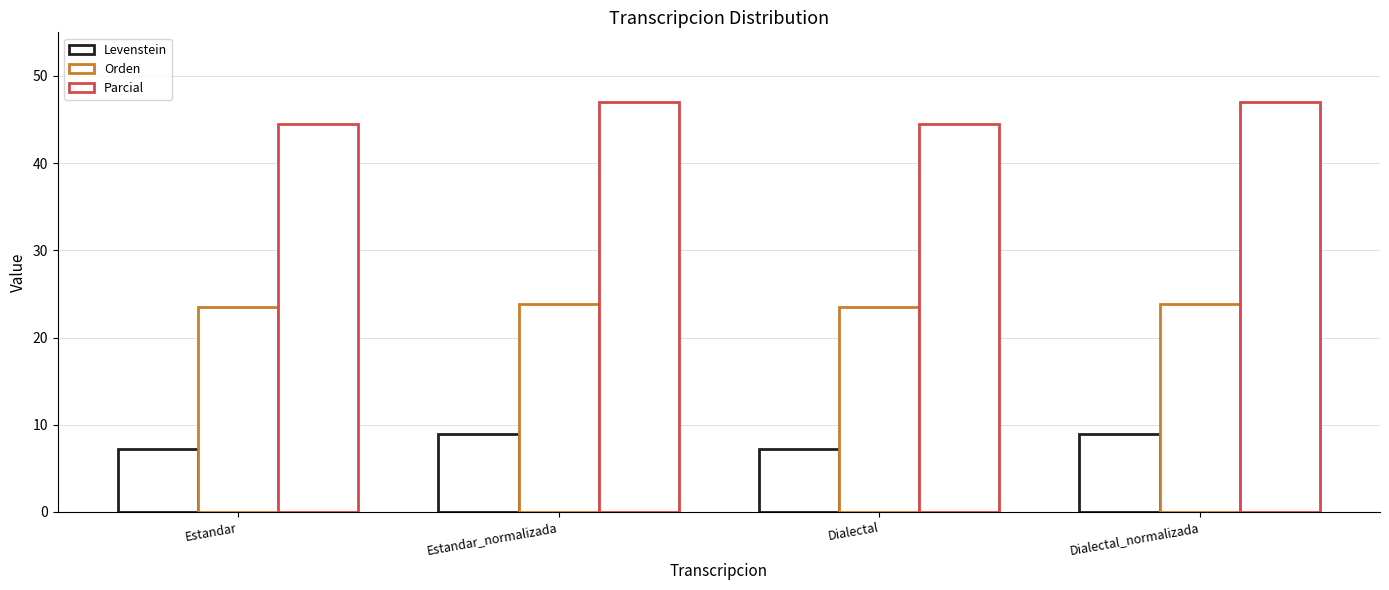

At which label does Levenstein reach its peak?

Estandar_normalizada